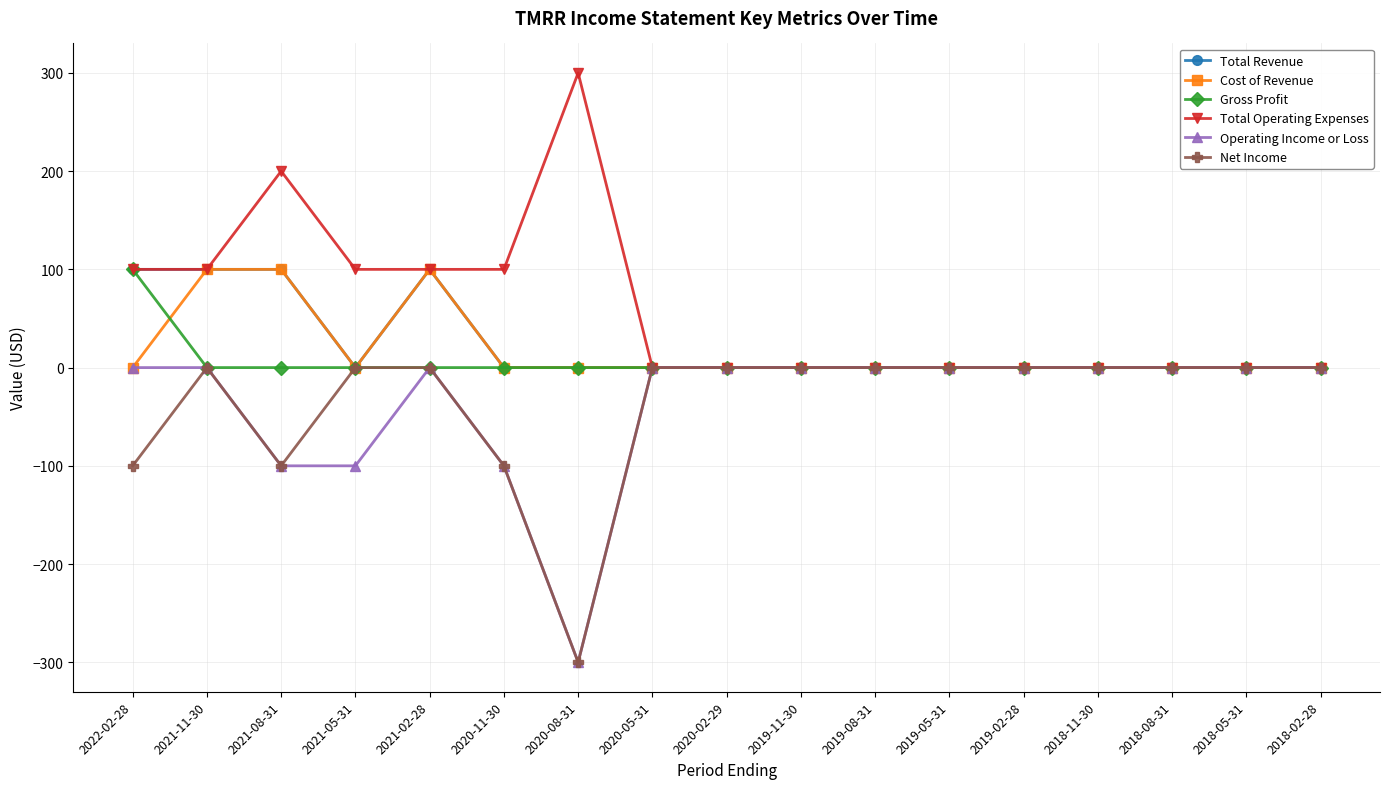

What is the highest value of the Cost of Revenue series?

100